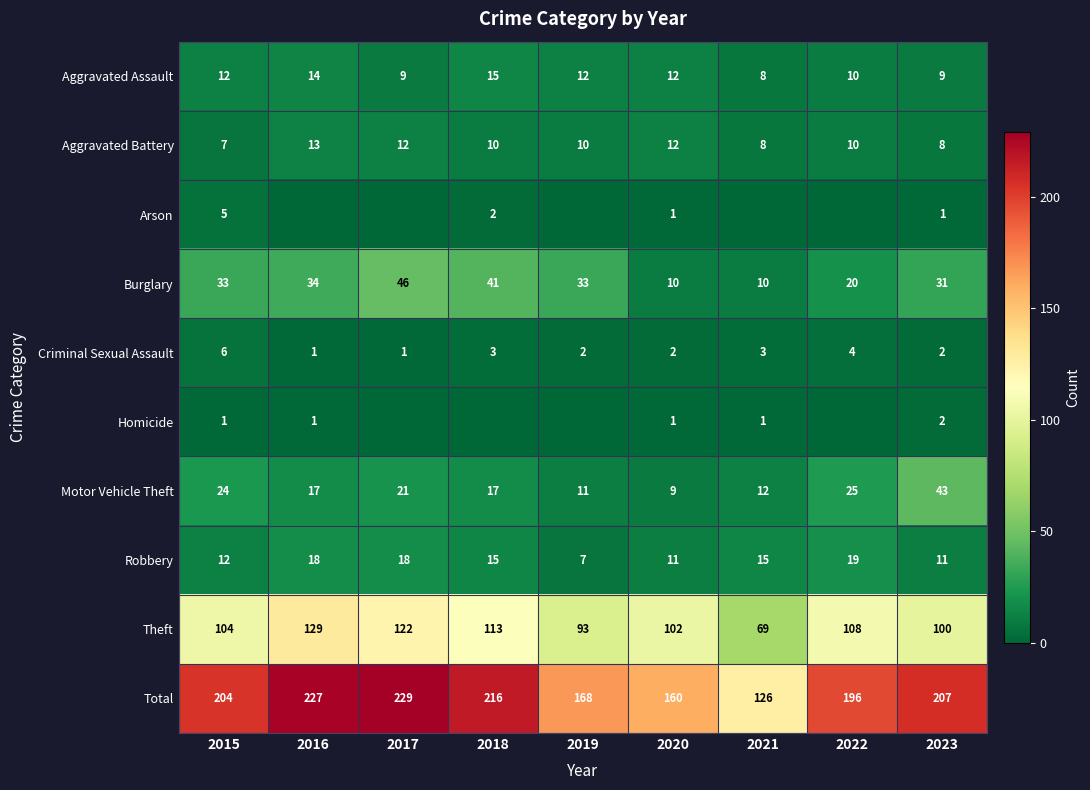

True or false: Aggravated Assault has a value of 19 at 2016.

False